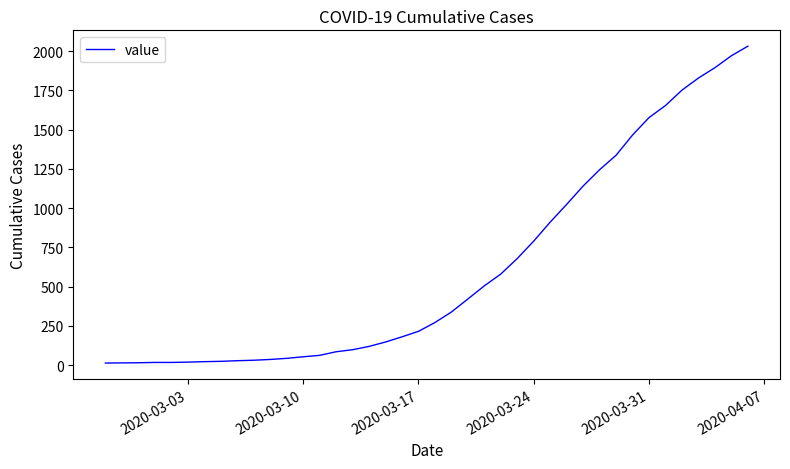

What is the greatest value displayed?

2032